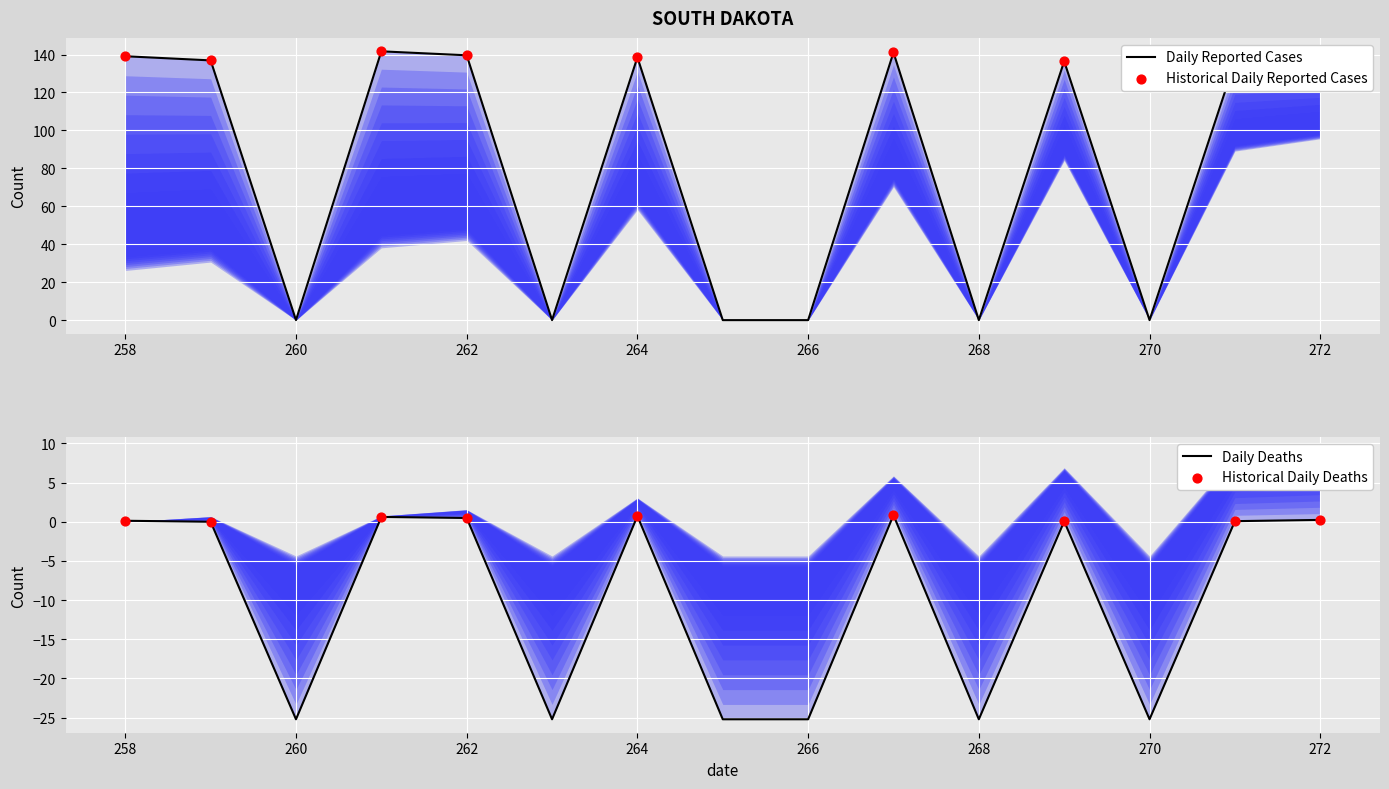

Is it true that Daily Deaths equals -9.1 at 268?

False